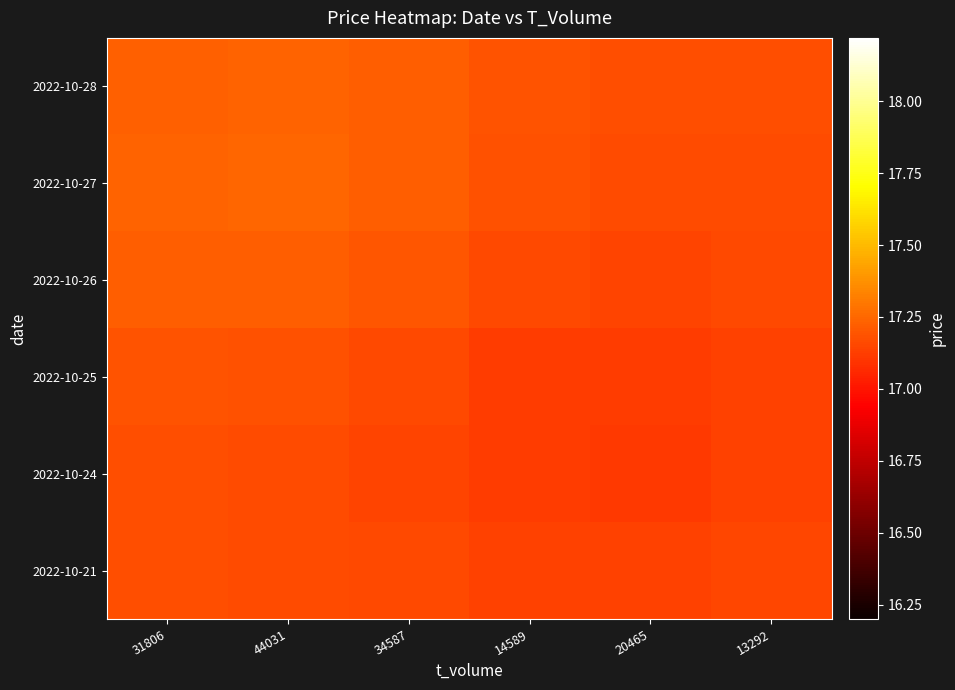

Rank the series at 31806 from lowest to highest value.

2022-10-21, 2022-10-24, 2022-10-25, 2022-10-26, 2022-10-28, 2022-10-27